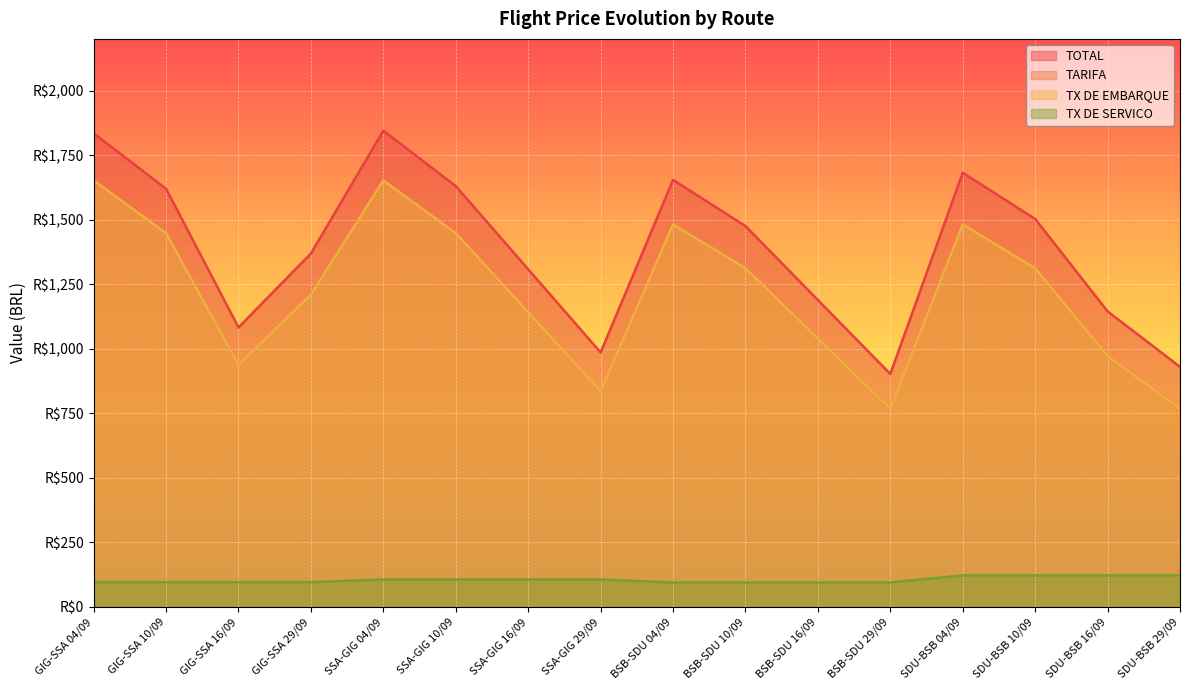

Rank the series at GIG-SSA 29/09 from lowest to highest value.

TX DE SERVICO, TARIFA, TX DE EMBARQUE, TOTAL